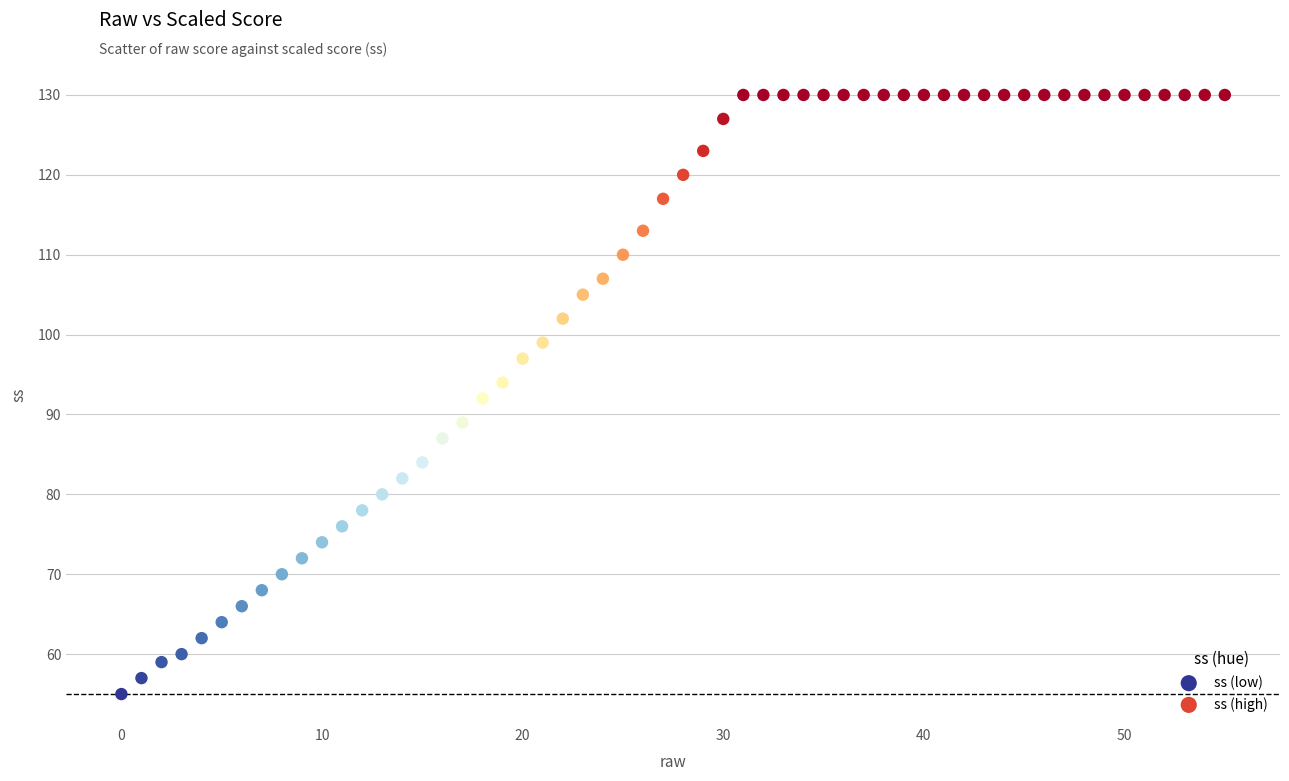

Which series reaches the maximum Y coordinate?

ss (high)